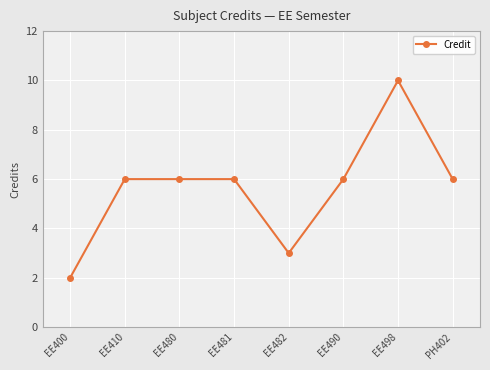

The value at EE481 is 10. True or false?

False